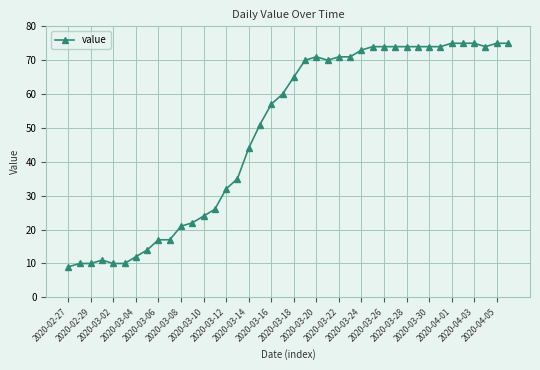

What is the value of the 25th point from the left?

71